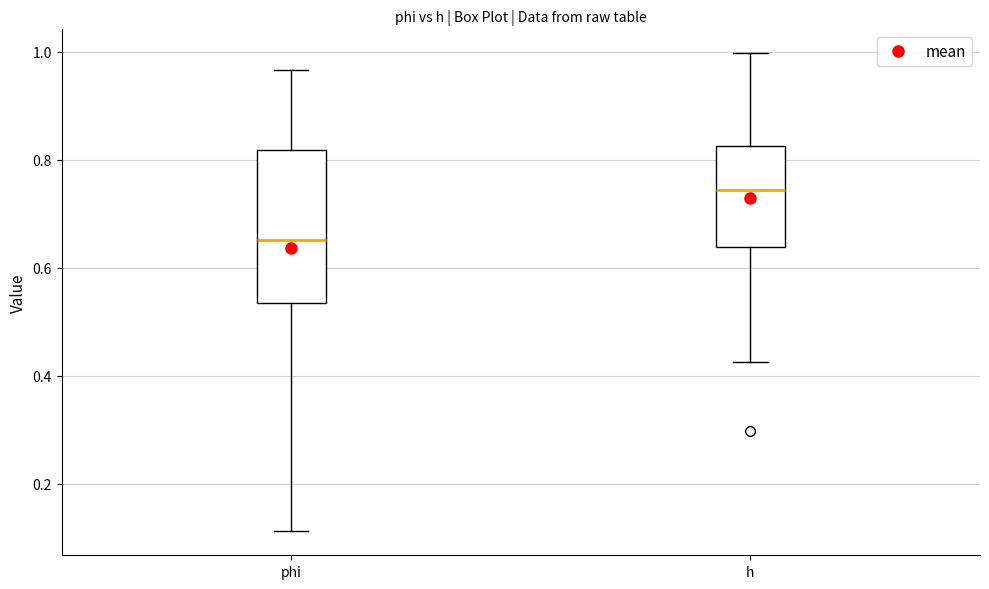

Where is the lower edge of the box for h on the y-axis? The values are not printed on the chart, so give them approximately, as read against the axis.

0.64